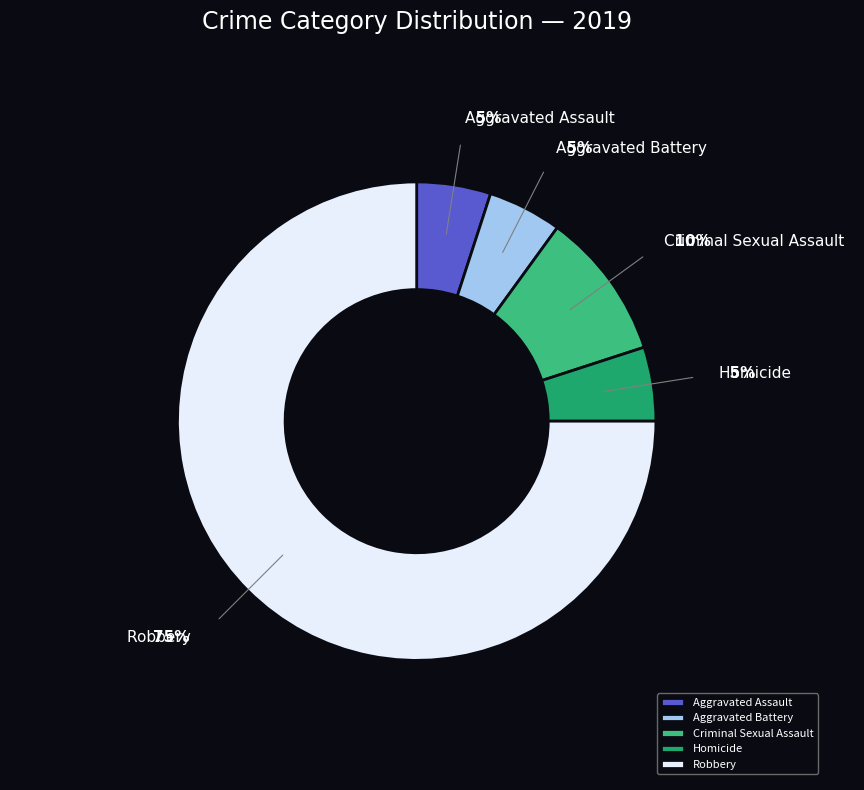

Which slice is the largest?

Robbery